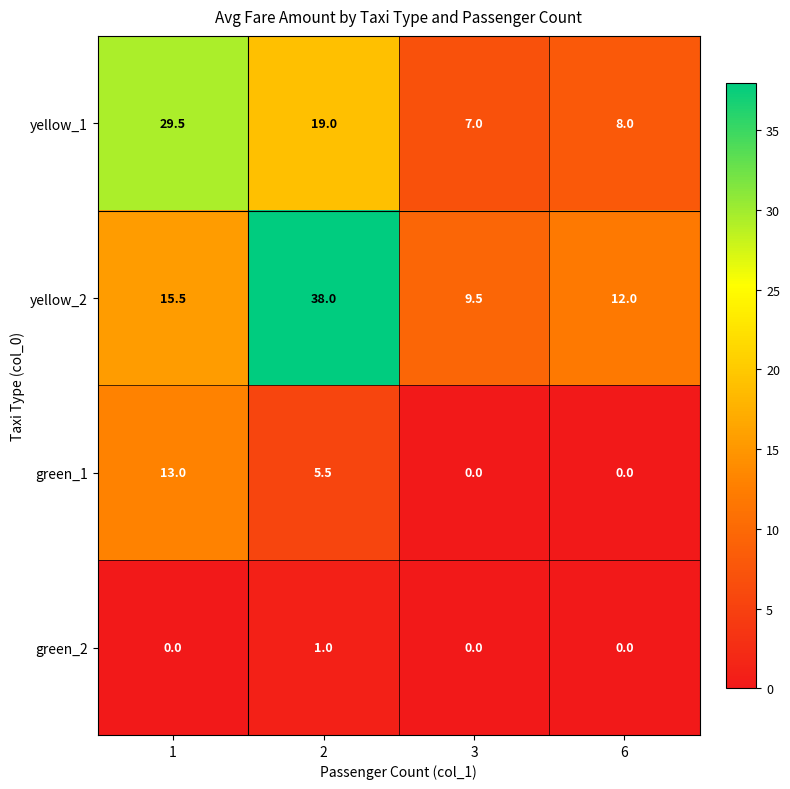

What is the sum of all green_1 values?

18.5